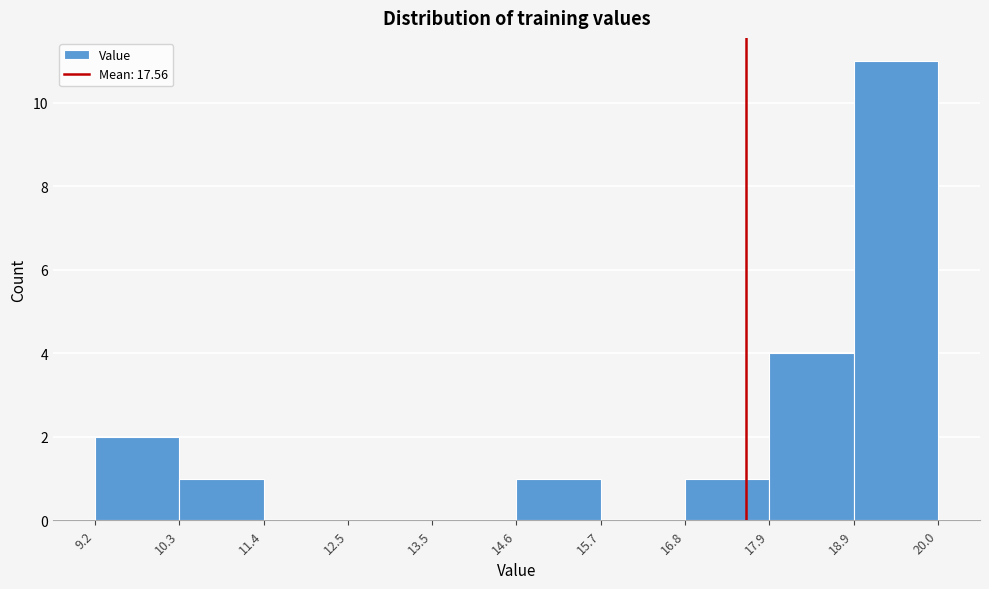

Over which range of the x-axis is the bar tallest?

18.9 to 20.0